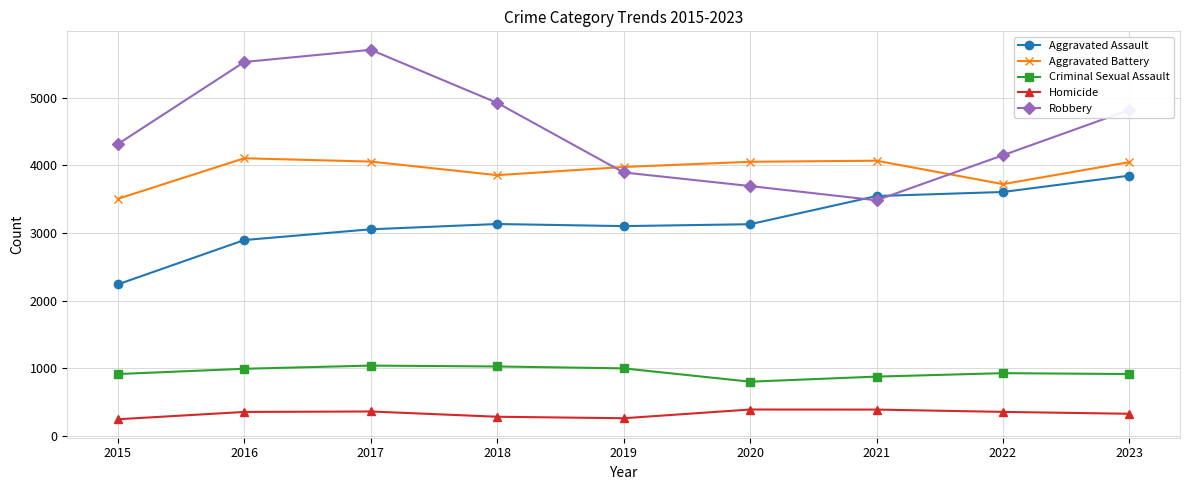

Rank the series by their maximum value, from lowest to highest.

Homicide, Criminal Sexual Assault, Aggravated Assault, Aggravated Battery, Robbery